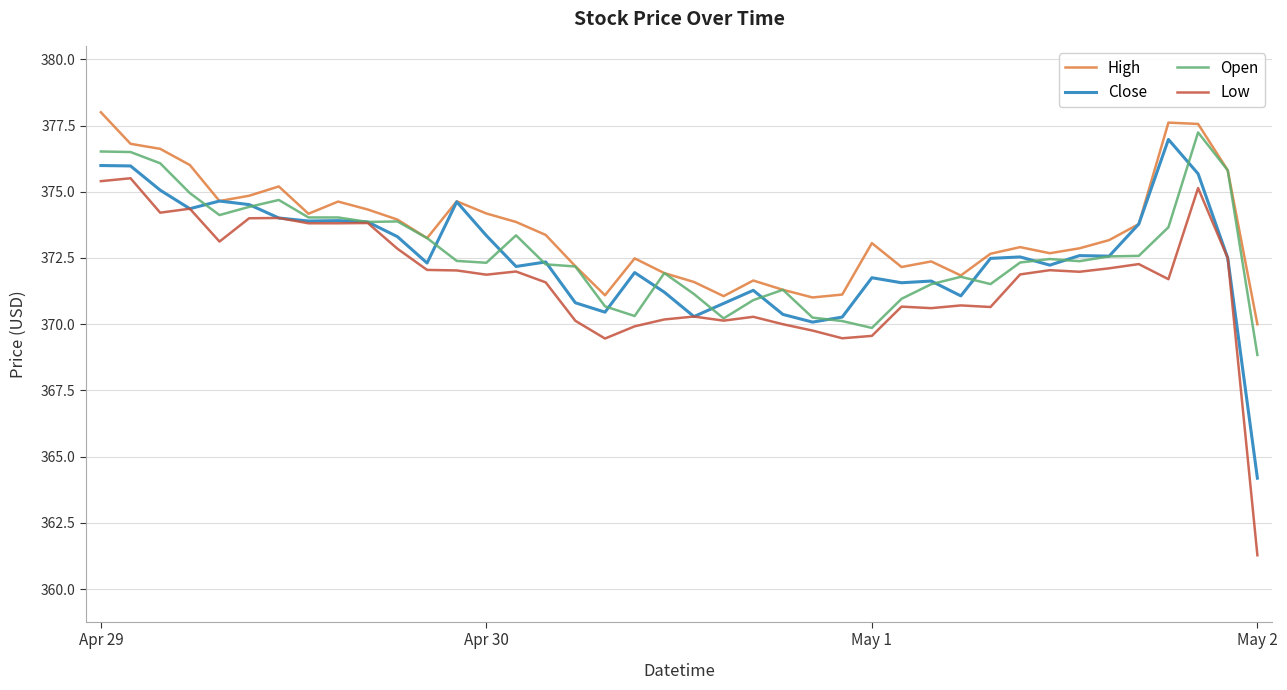

What is the maximum value for High?

378.0